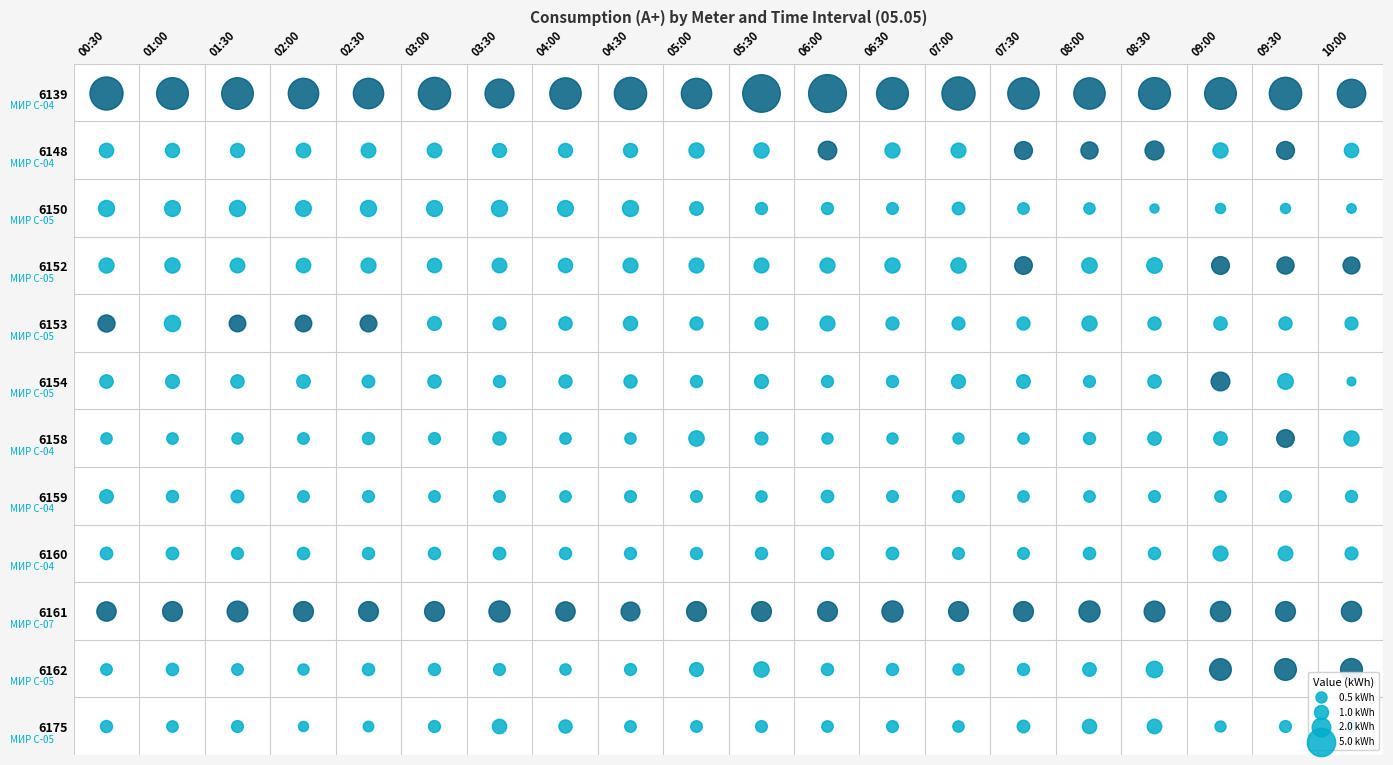

What is the maximum value for 6152?

1.8